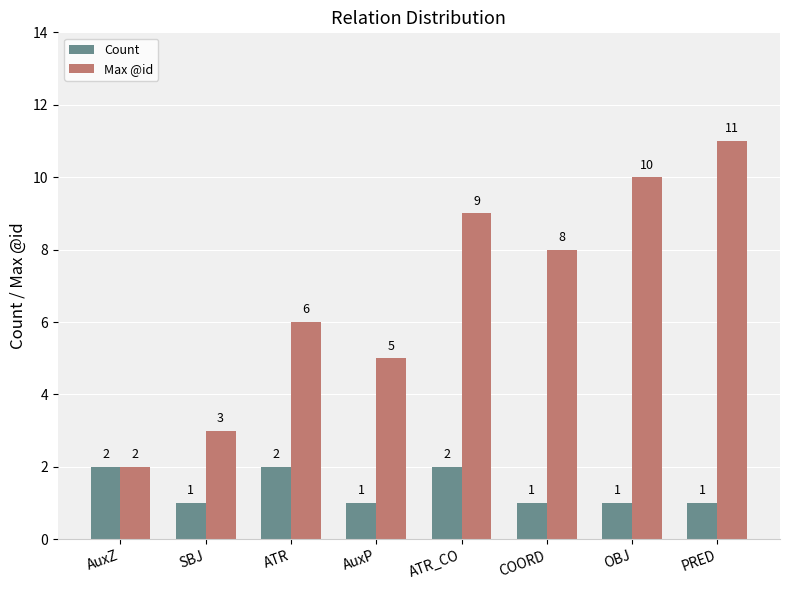

Reading right to left, transcribe all the data shown in this chart.

Count: PRED=1	OBJ=1	COORD=1	ATR_CO=2	AuxP=1	ATR=2	SBJ=1	AuxZ=2
Max @id: PRED=11	OBJ=10	COORD=8	ATR_CO=9	AuxP=5	ATR=6	SBJ=3	AuxZ=2